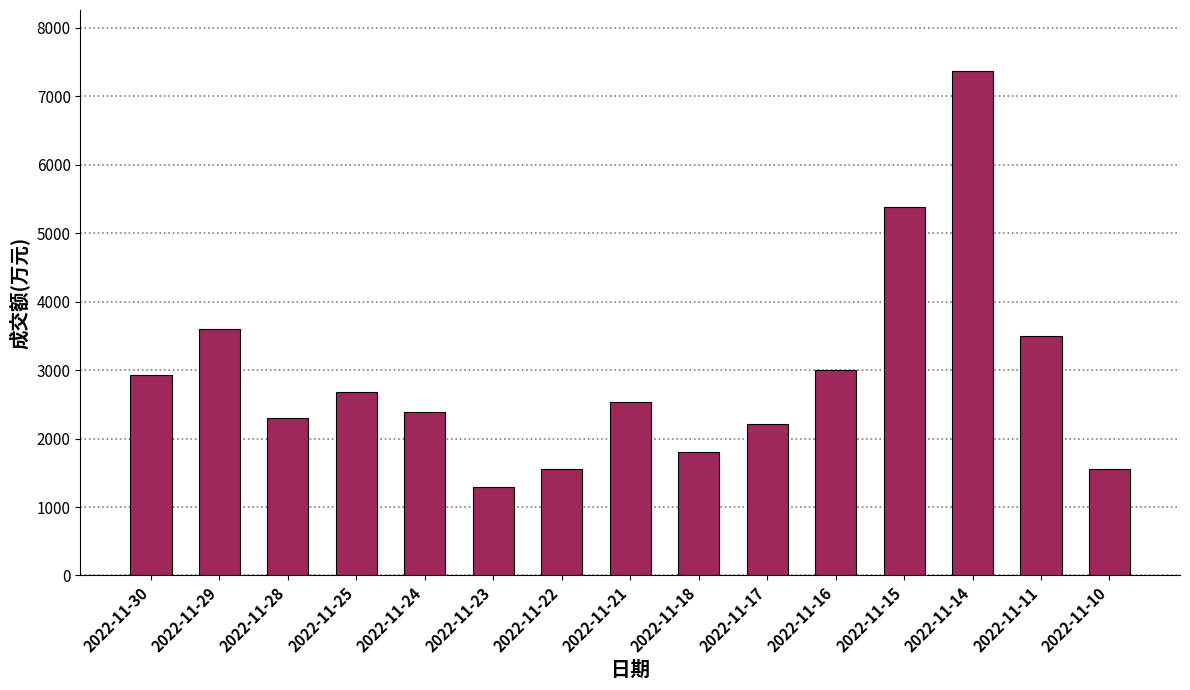

Read the value at 2022-11-10, to the nearest 100.

1500